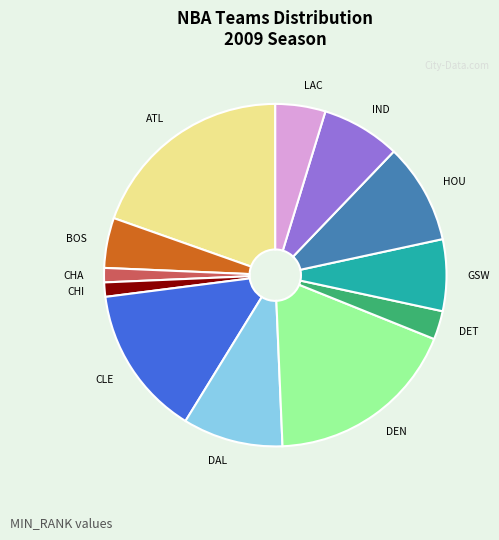

Is there any slice that represents more than half of the pie?

No